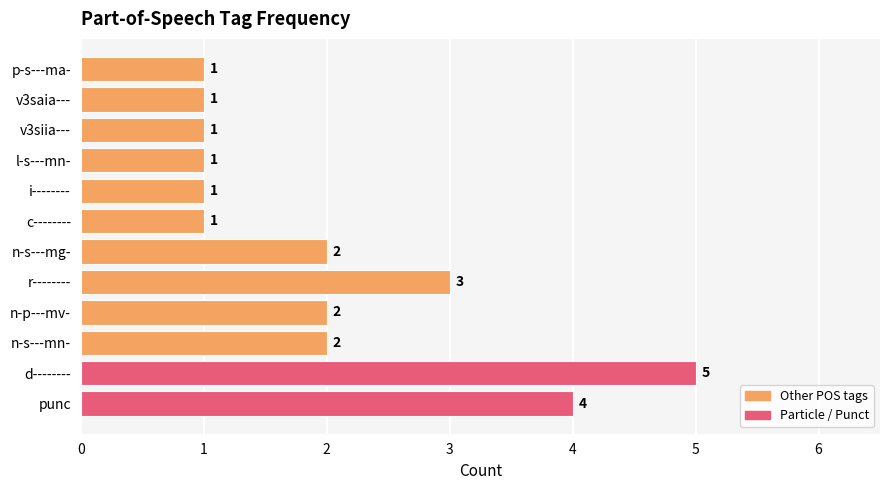

What is the difference between the maximum and second lowest values?

4